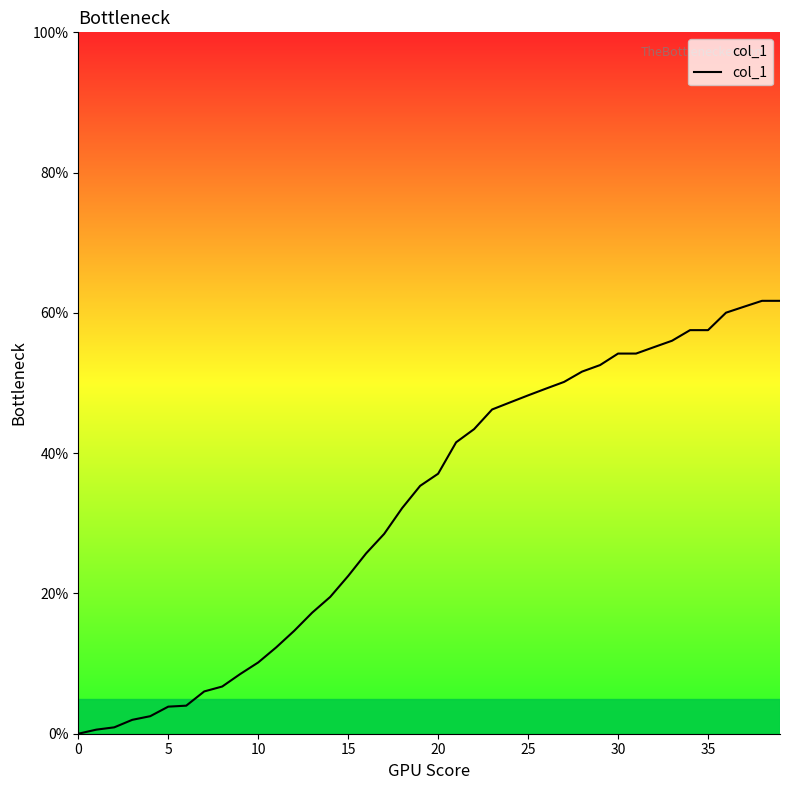

What is the greatest value displayed?

61.7